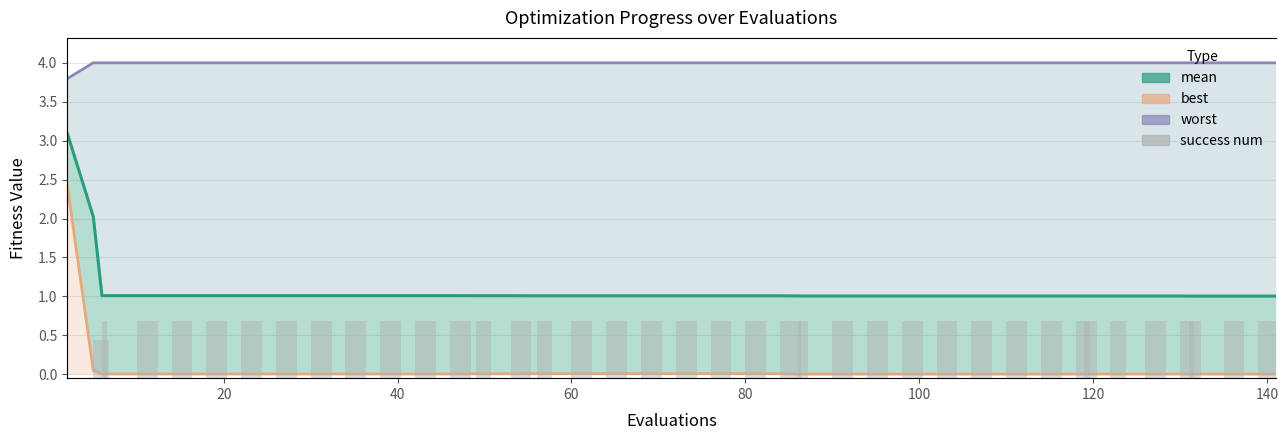

Count the number of categories in the chart.

40